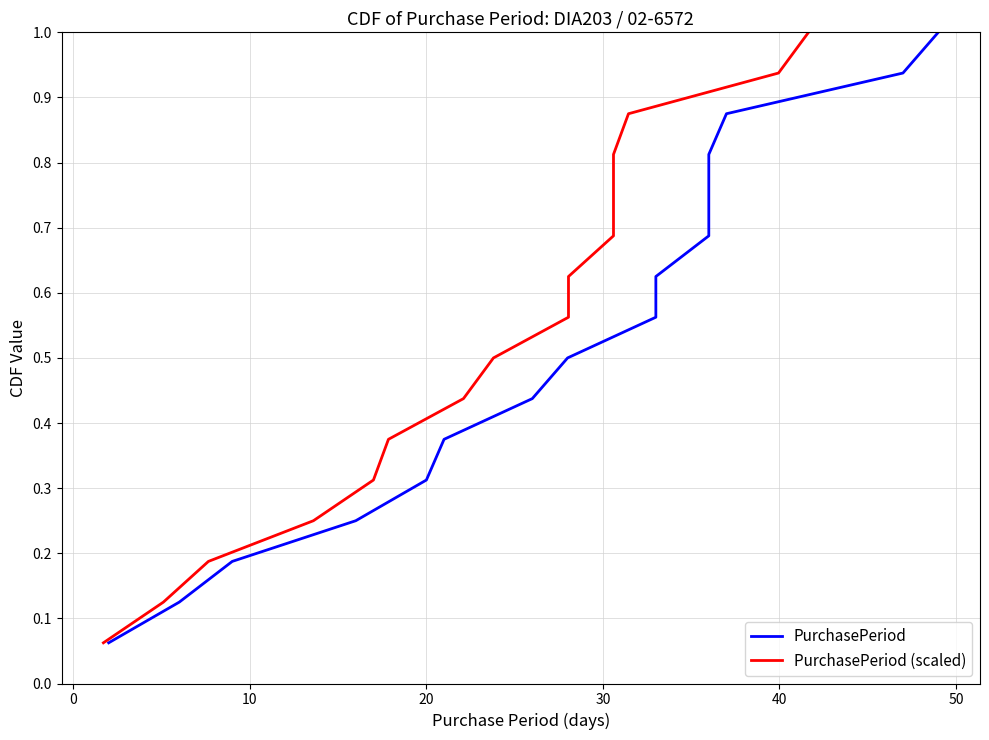

True or false: PurchasePeriod (scaled) and PurchasePeriod intersect in this chart.

False